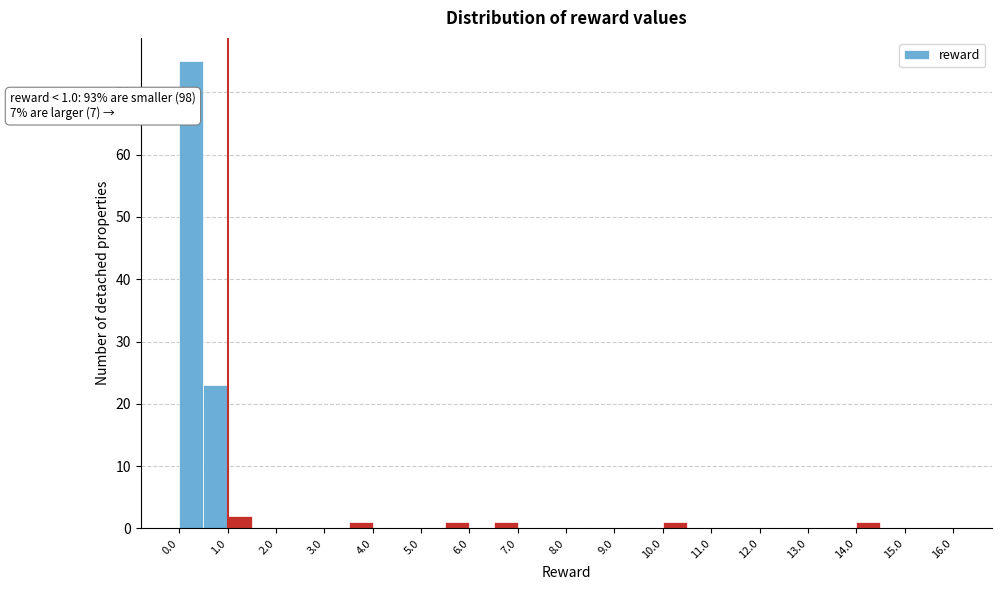

Which range on the x-axis has the tallest bar?

0.0 to 0.5